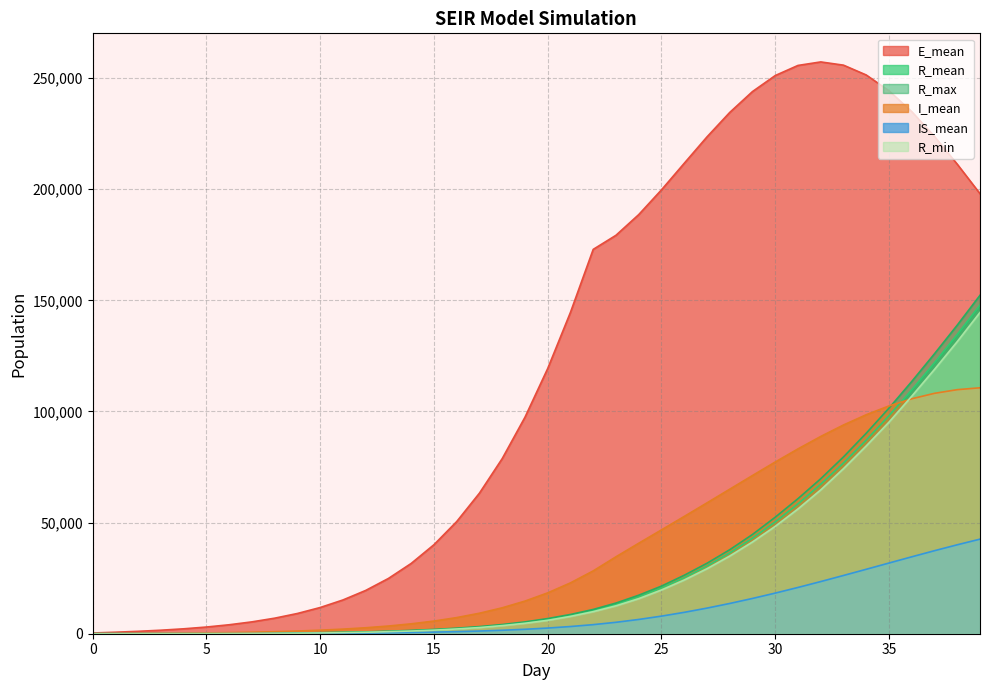

True or false: R_min and R_max intersect in this chart.

False